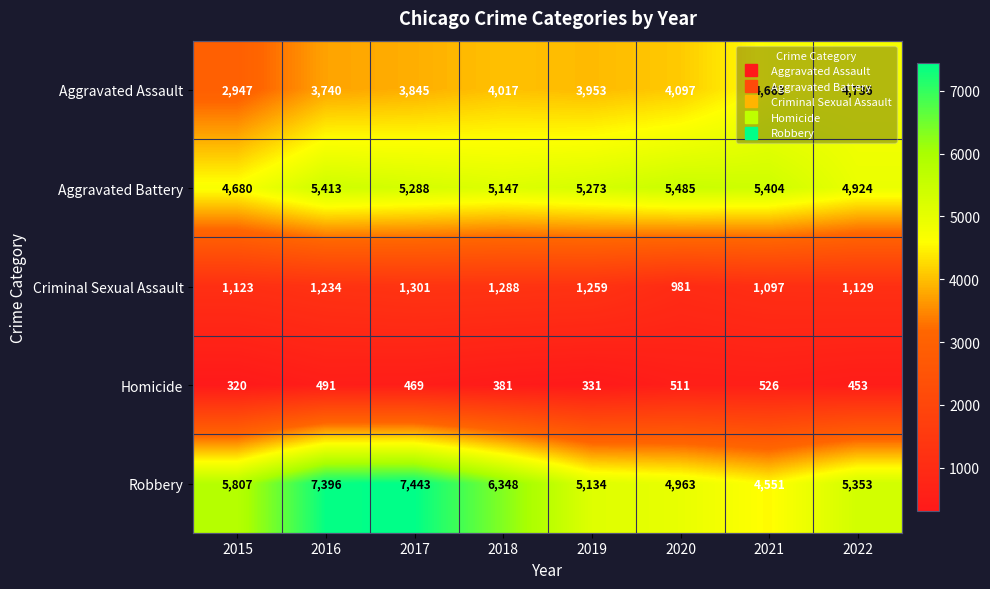

List the labels in order of Aggravated Assault value, largest first.

2022, 2021, 2020, 2018, 2019, 2017, 2016, 2015